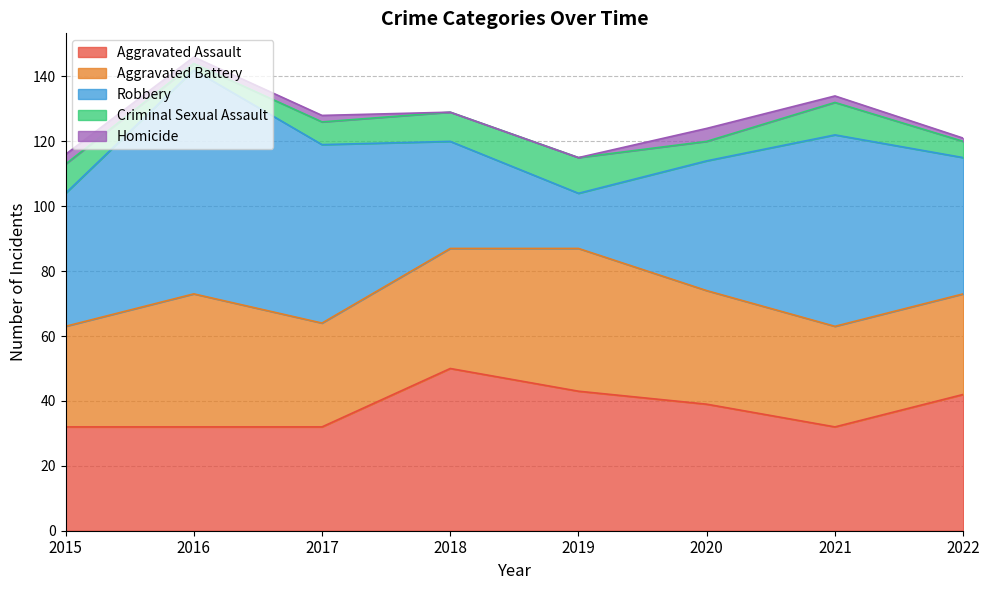

Is it true that Aggravated Assault equals 14 at 2018?

False